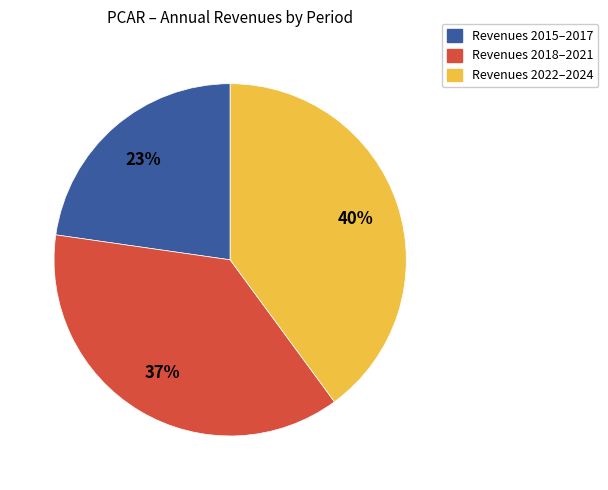

Is there any slice that represents more than half of the pie?

No